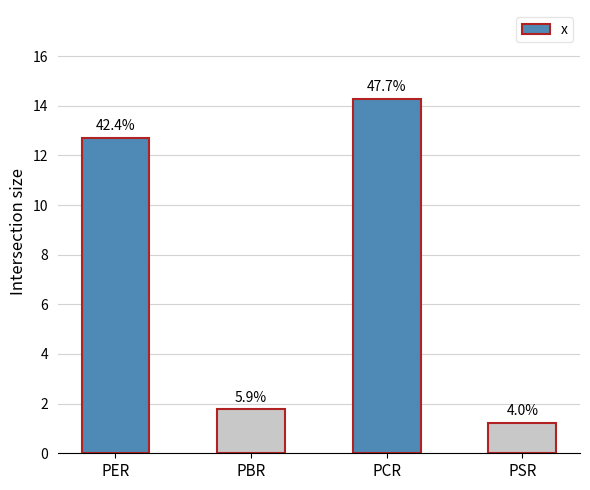

Which category has the lowest value across all series?

PSR